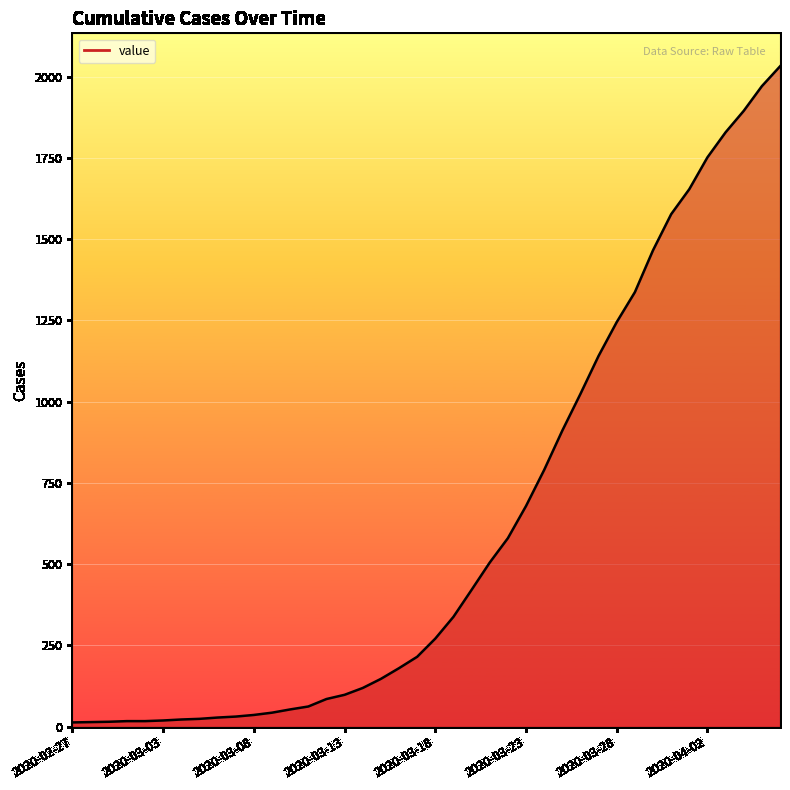

What is the maximum value shown in the chart?

2032